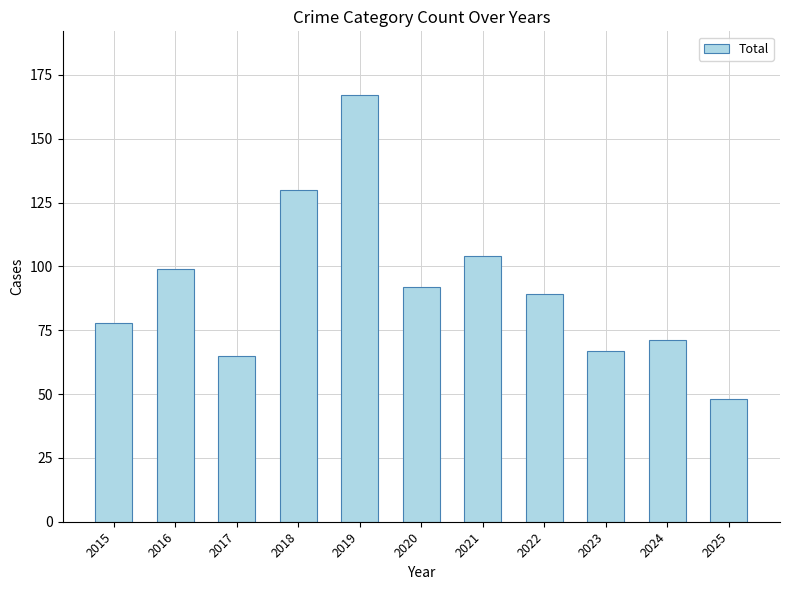

The chart shows a value of 71 at 2024. True or false?

True